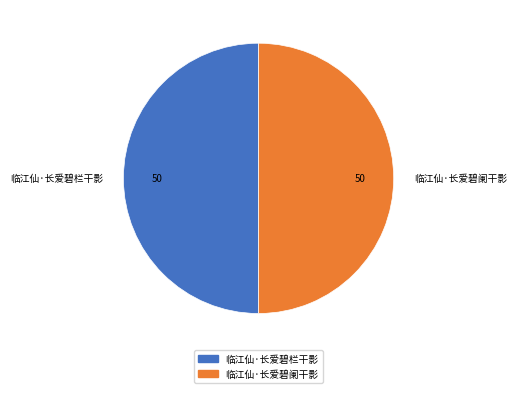

True or false: 临江仙·长爱碧栏干影 accounts for 42% of the total.

False